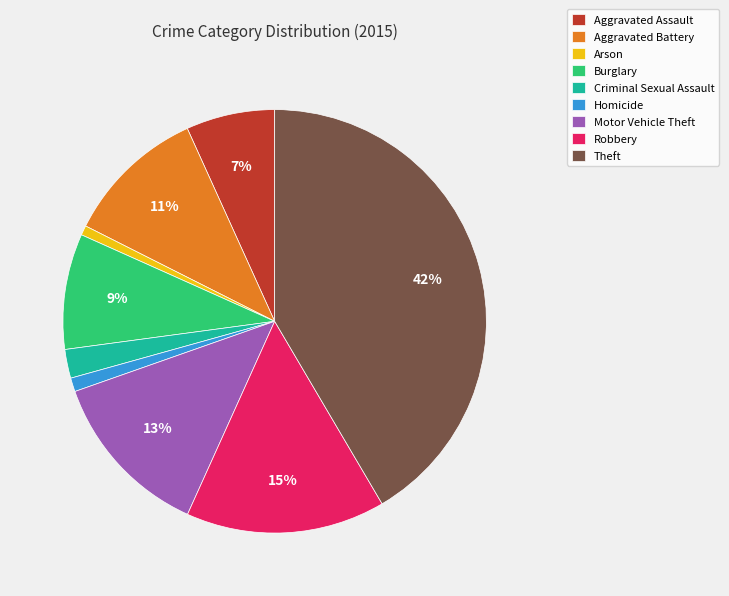

True or false: Robbery accounts for 9% of the total.

False